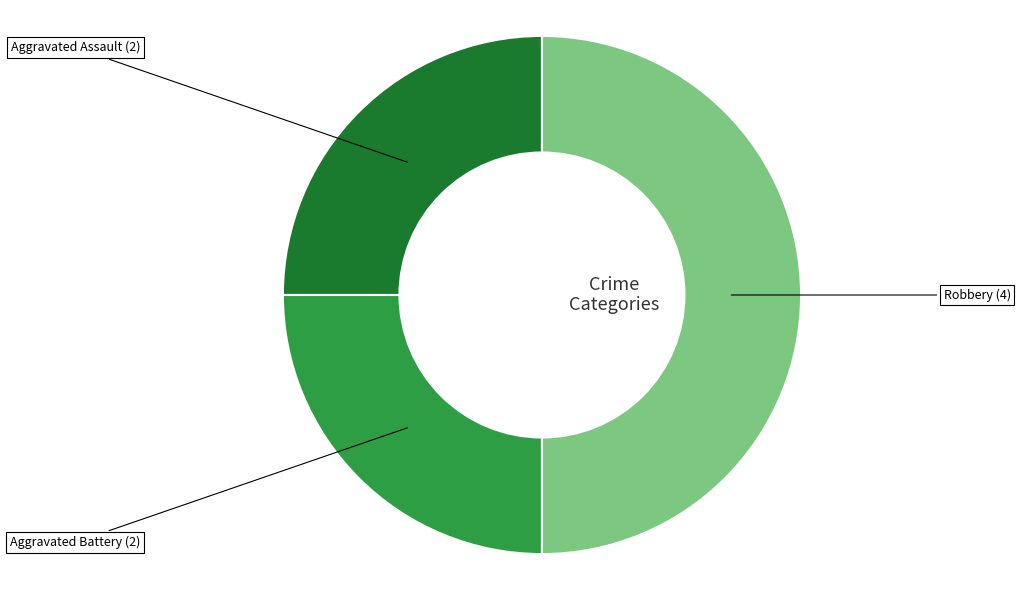

How many slices are in this pie chart?

3